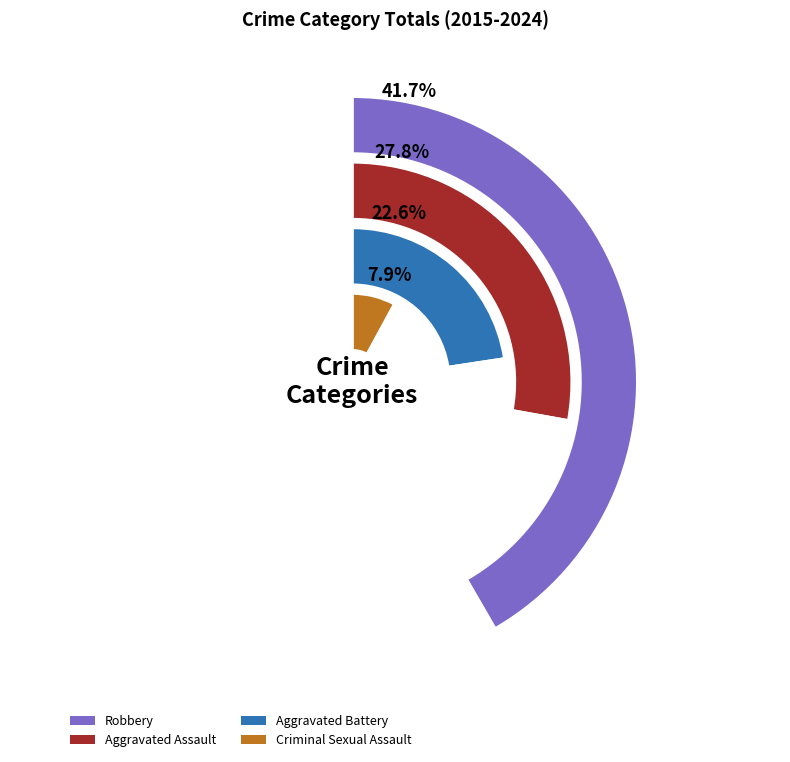

Does 2023 represent more than half of the total?

No